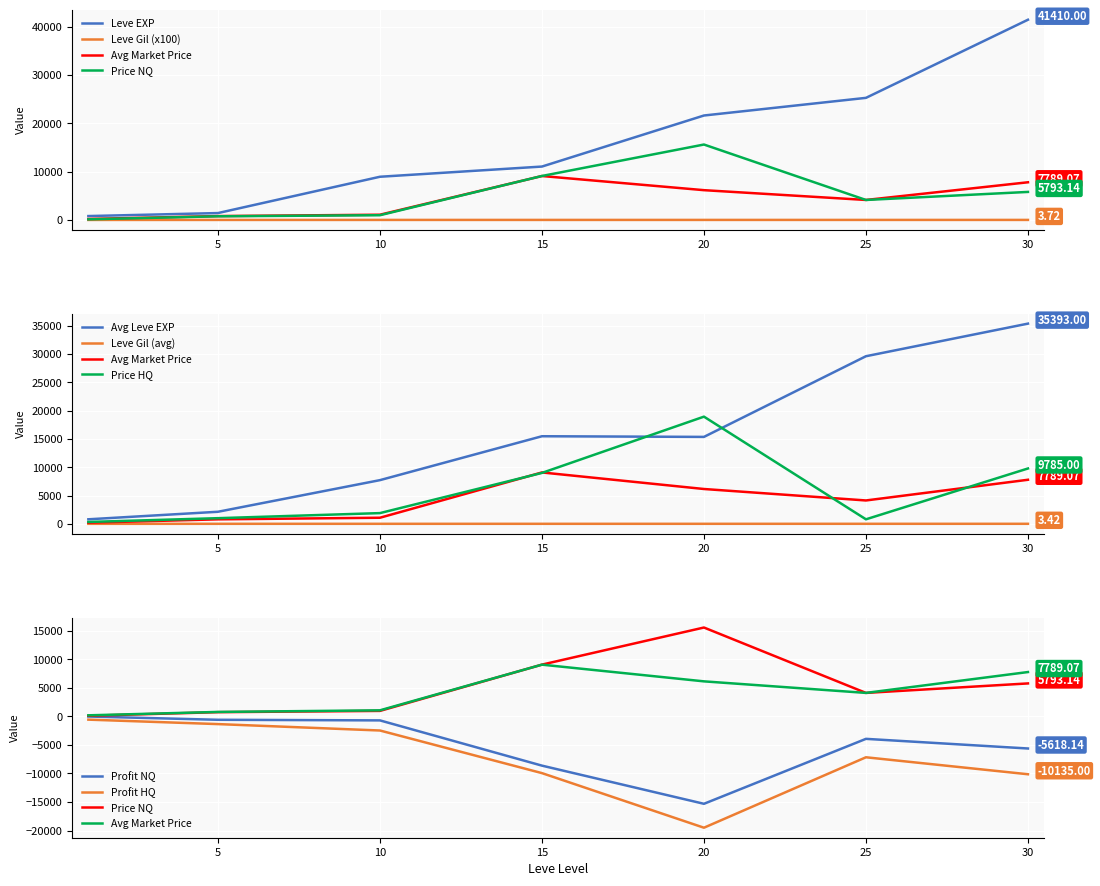

The value of Leve Gil at 15 is 2.3. True or false?

True